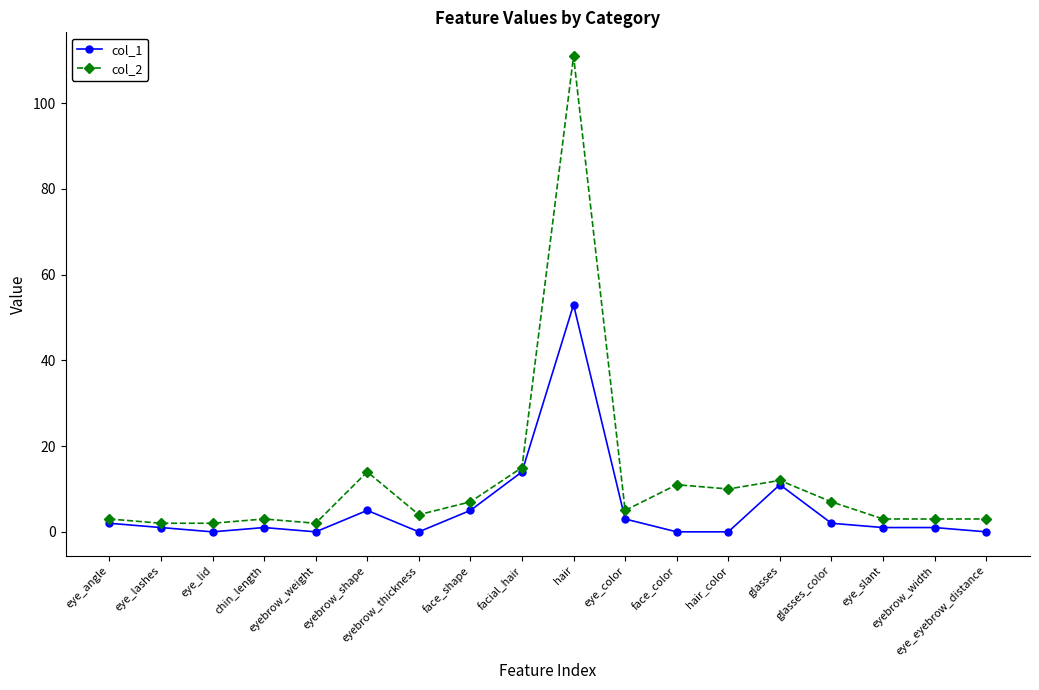

True or false: col_2 has more than 0 points higher than both neighbors.

True